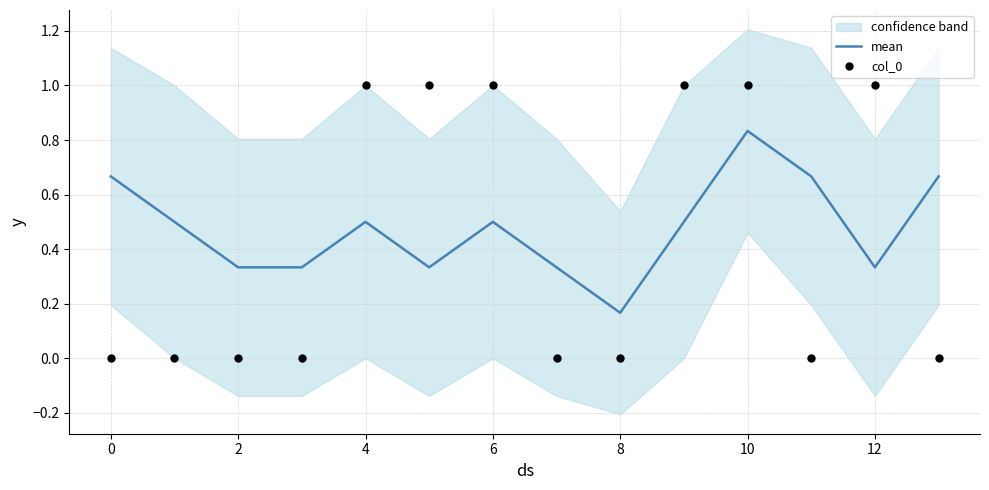

Is it true that mean equals 0.5 at 2?

False